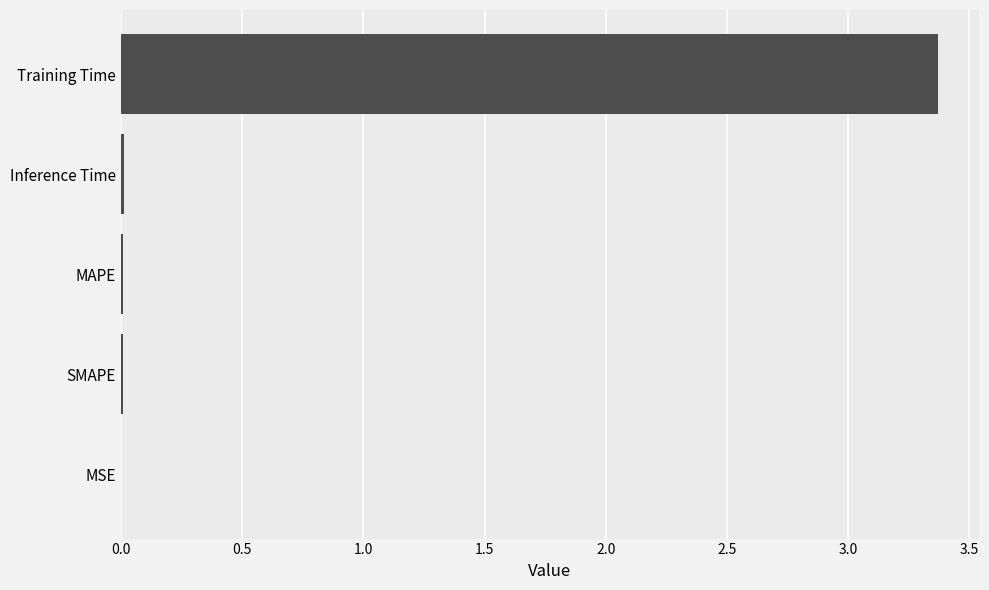

True or false: the data shows 0.0 at Inference Time.

True